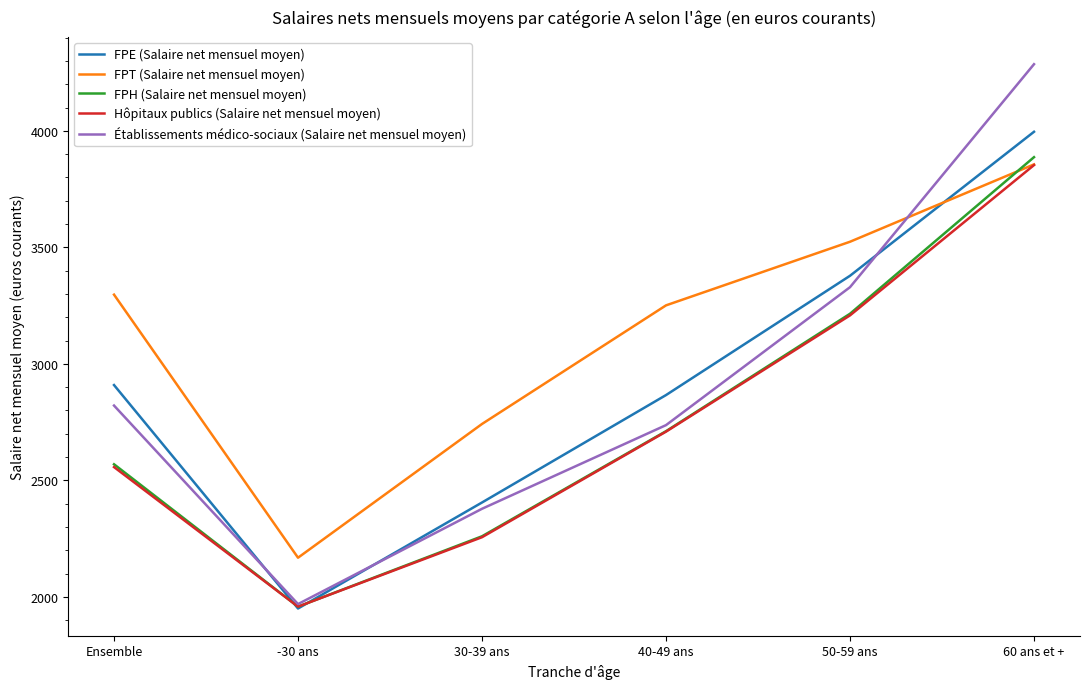

Does the chart have visible grid lines?

No